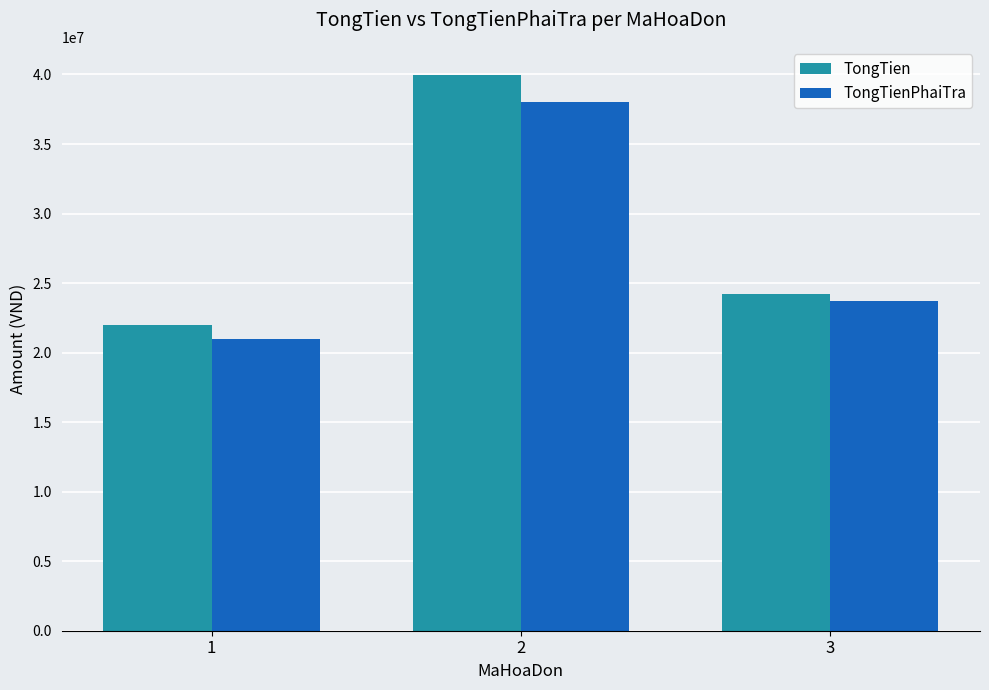

Does the chart contain stacked bars?

No